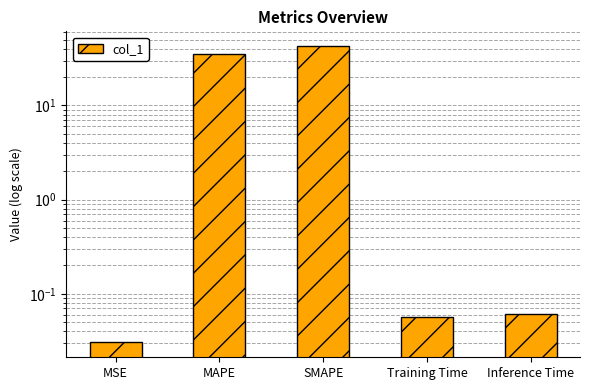

What is the average value?

15.6